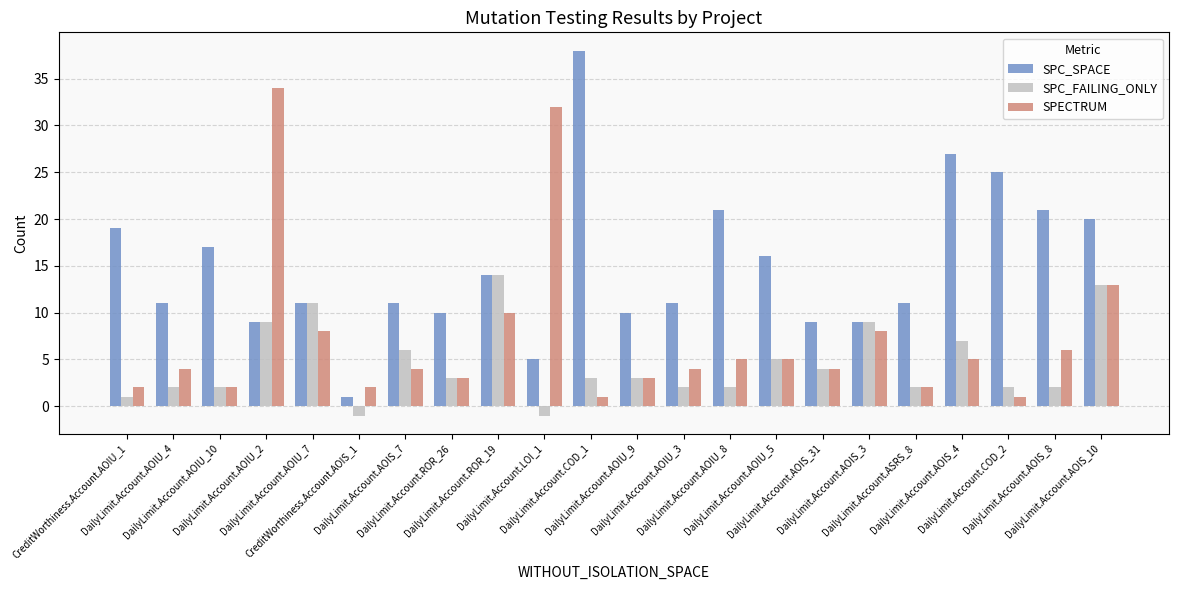

What is the sum of the SPC_SPACE values at DailyLimit.Account.AOIU_7 and DailyLimit.Account.ASRS_8?

22